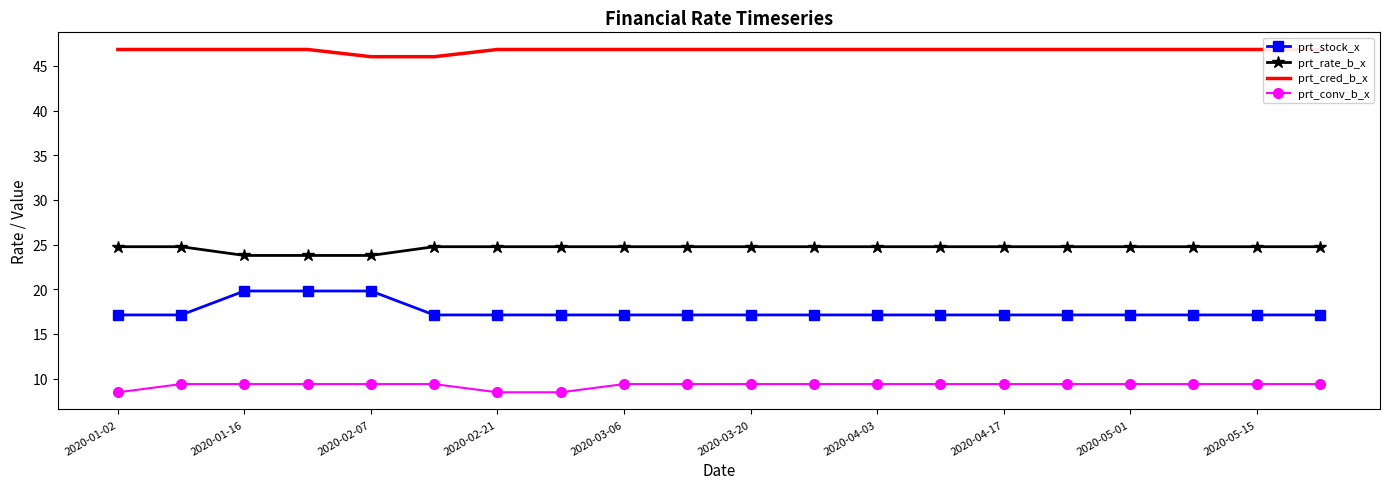

At which label is prt_conv_b_x closest to 8?

2020-01-02